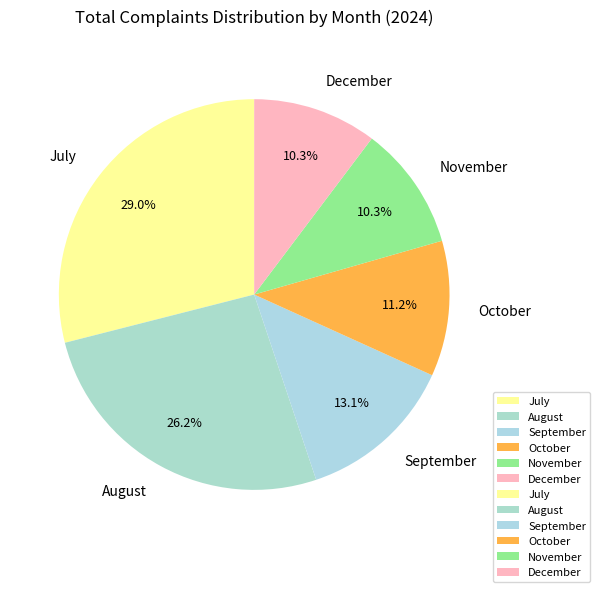

To the nearest percent, what portion does November represent?

10%